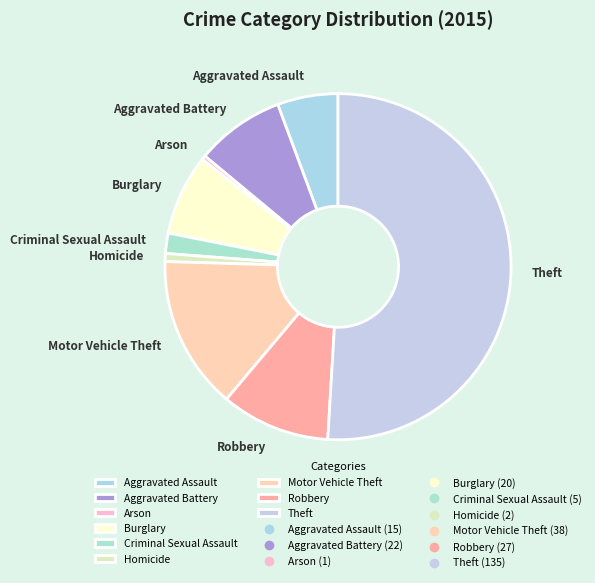

Which category has the biggest portion of the pie?

Theft